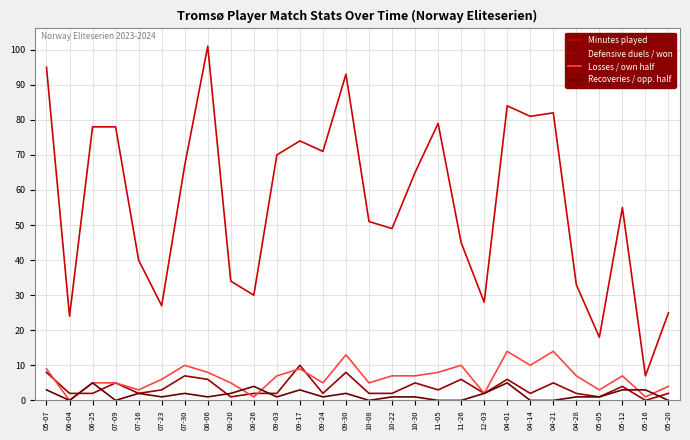

What is the highest value of the Recoveries / opp. half series?

5